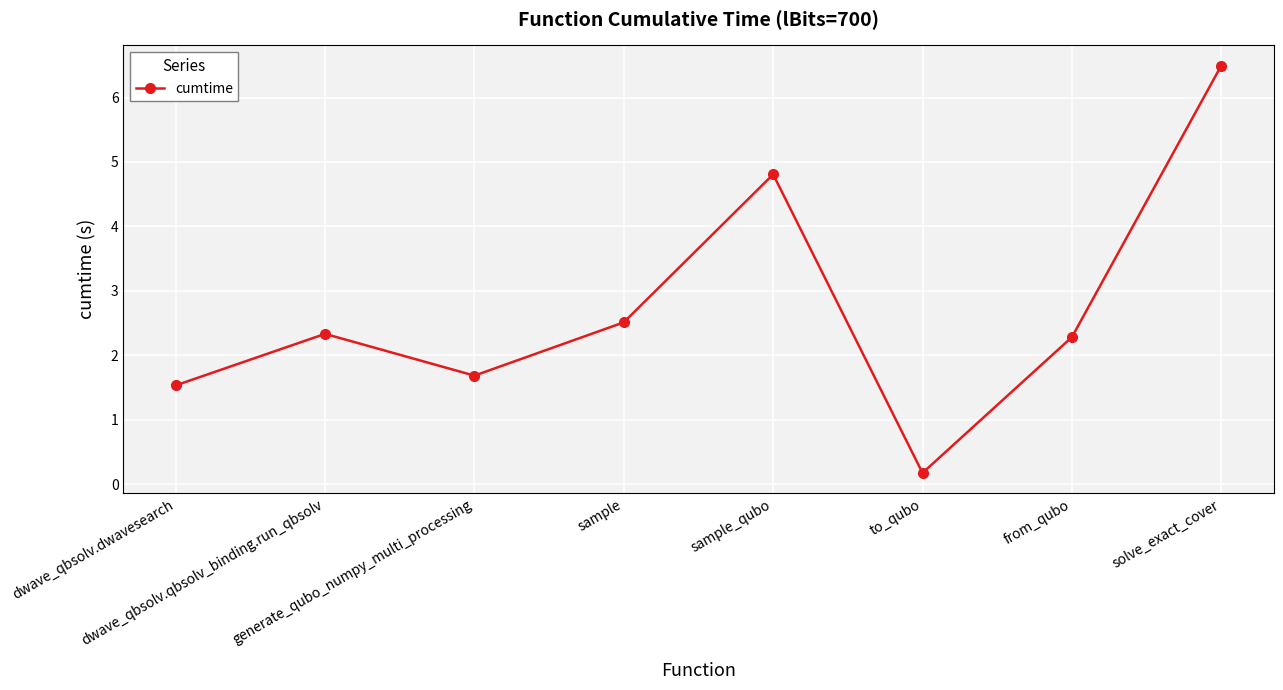

Is it true that the value at dwave_qbsolv.qbsolv_binding.run_qbsolv is 3.9?

False